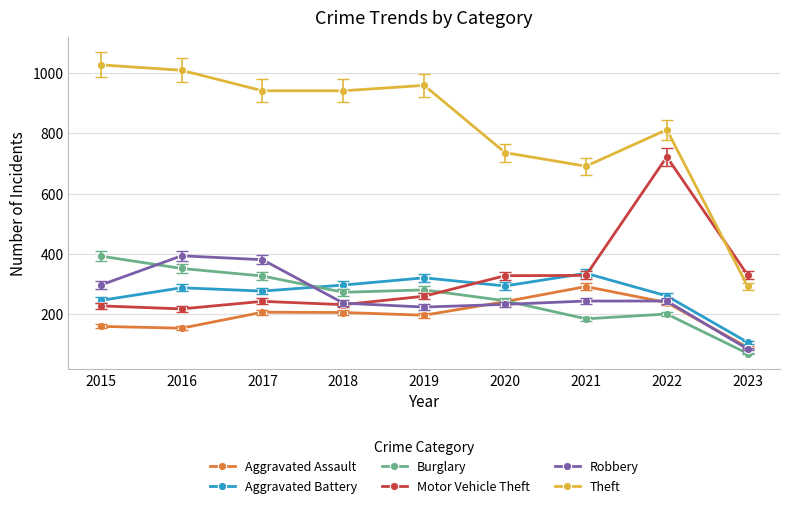

True or false: Aggravated Battery and Theft cross at least once.

False